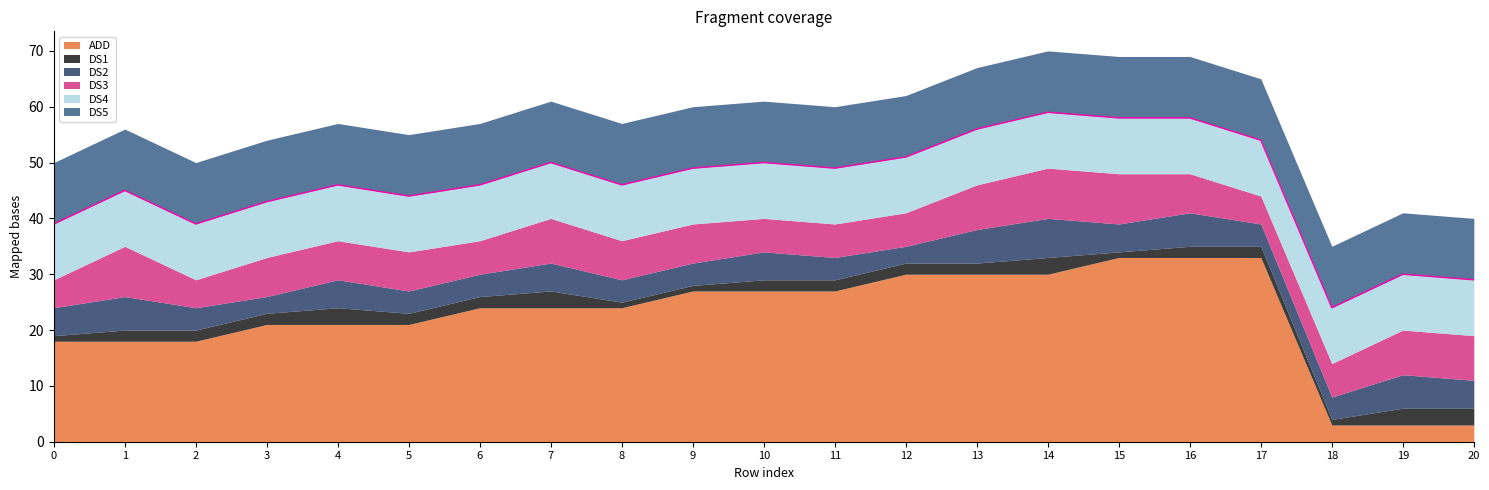

At how many categories does at least one series exceed 16?

18